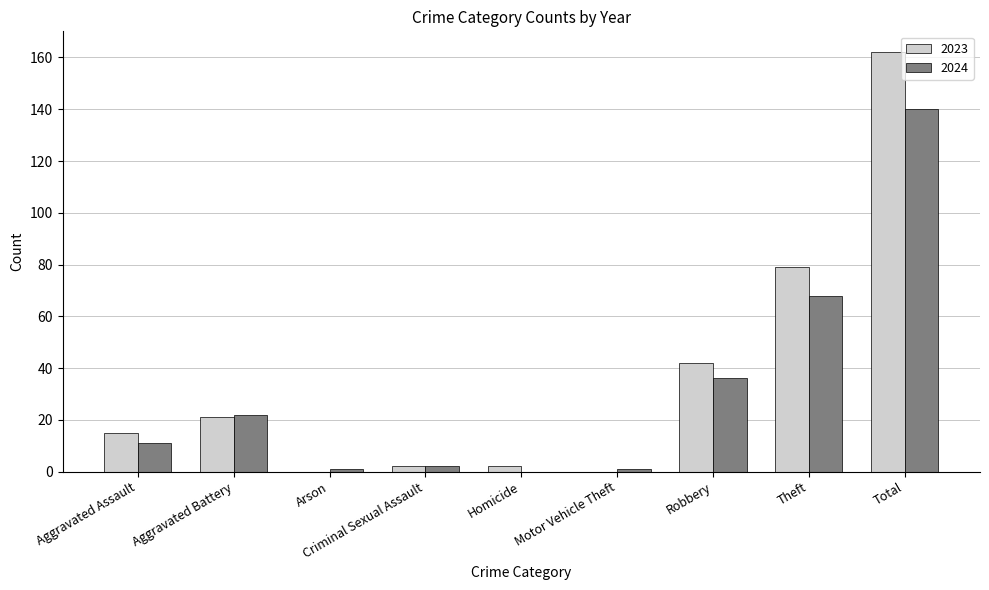

At which label is 2023 closest to 81?

Theft